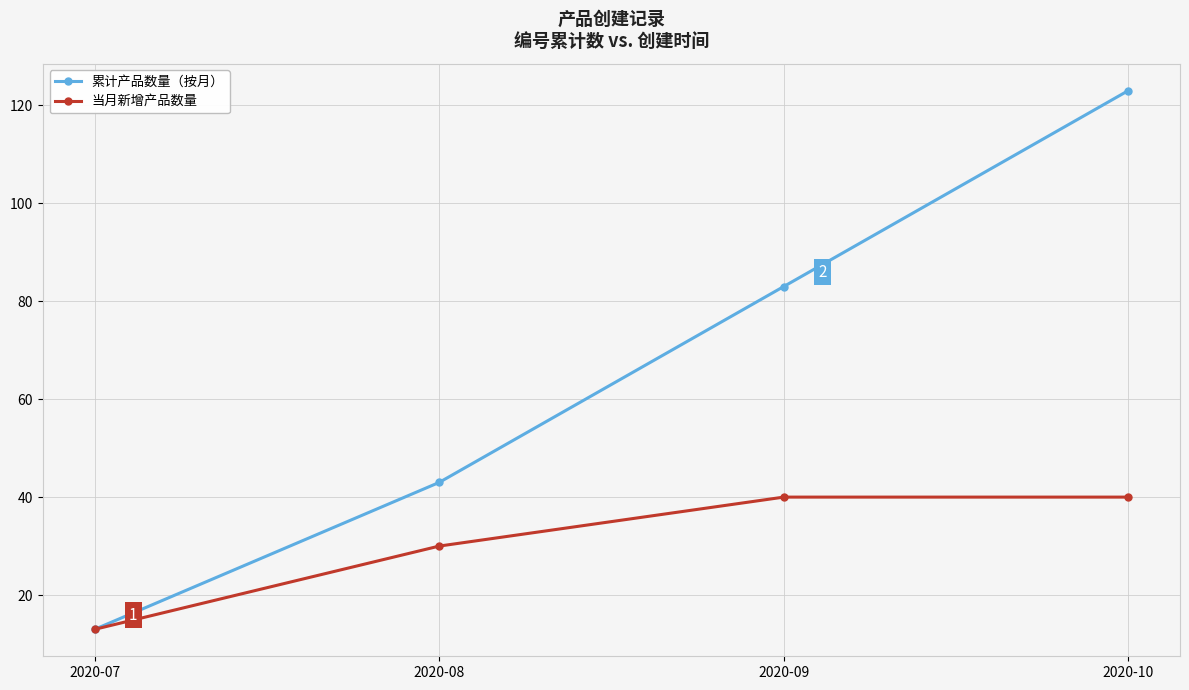

Reading left to right, transcribe all the data shown in this chart.

累计产品数量（按月）: 13	43	83	123
当月新增产品数量: 13	30	40	40